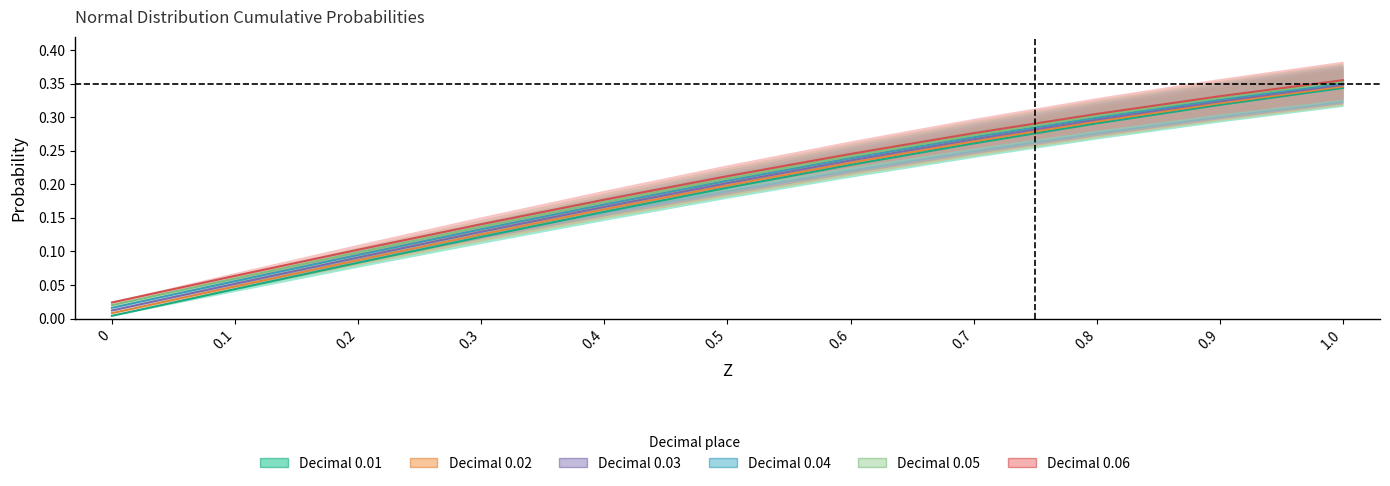

Which series changed the most between 0.2 and 0.9?

0.01